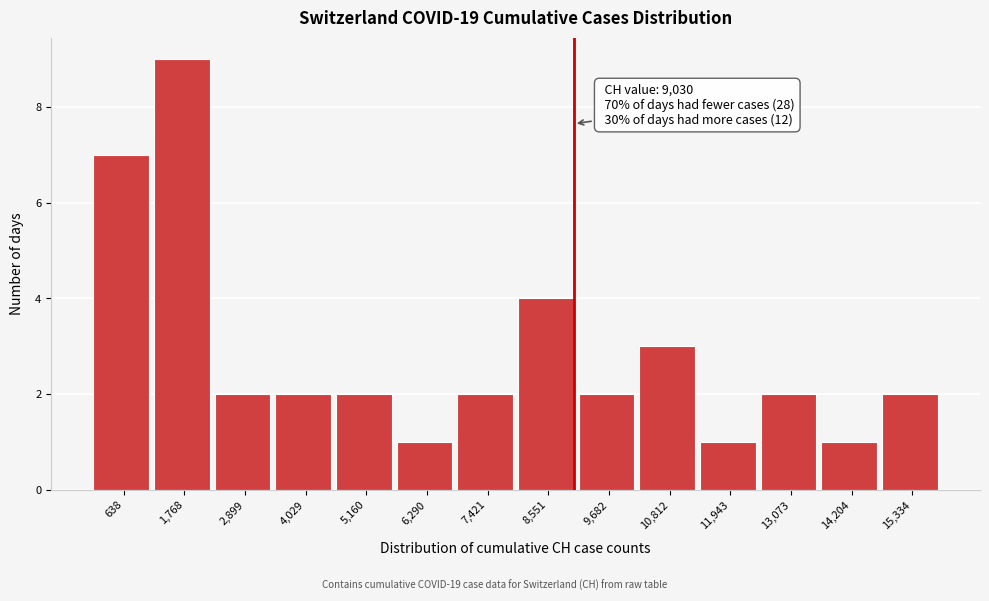

Which range on the x-axis has the tallest bar?

1200 to 2400